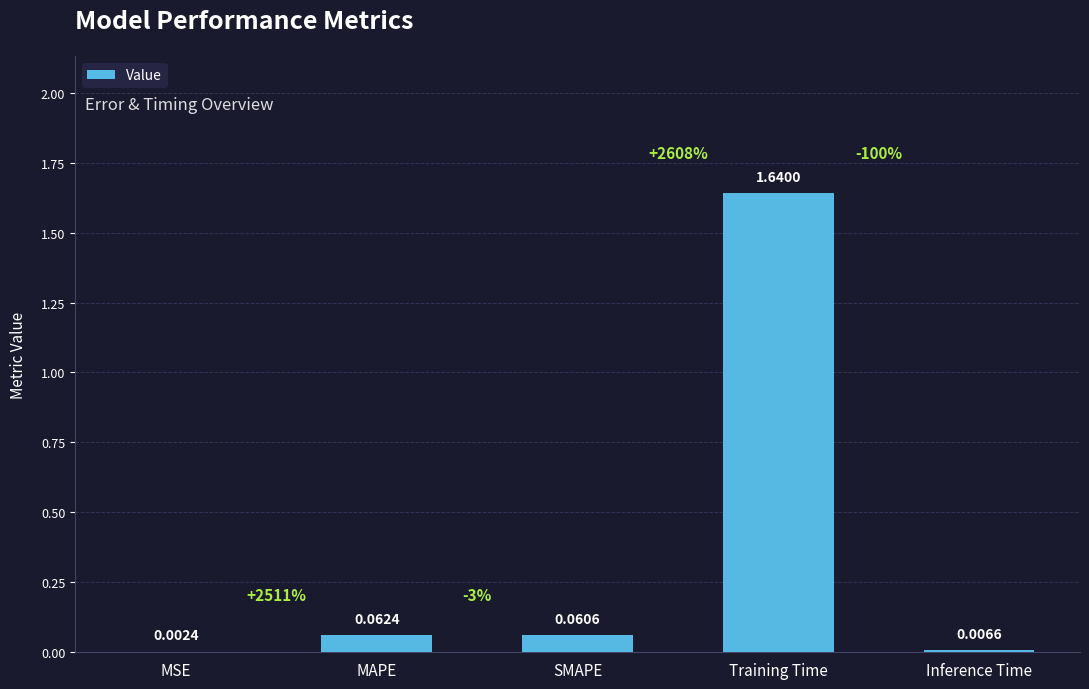

Which category has the highest value across all series?

Training Time